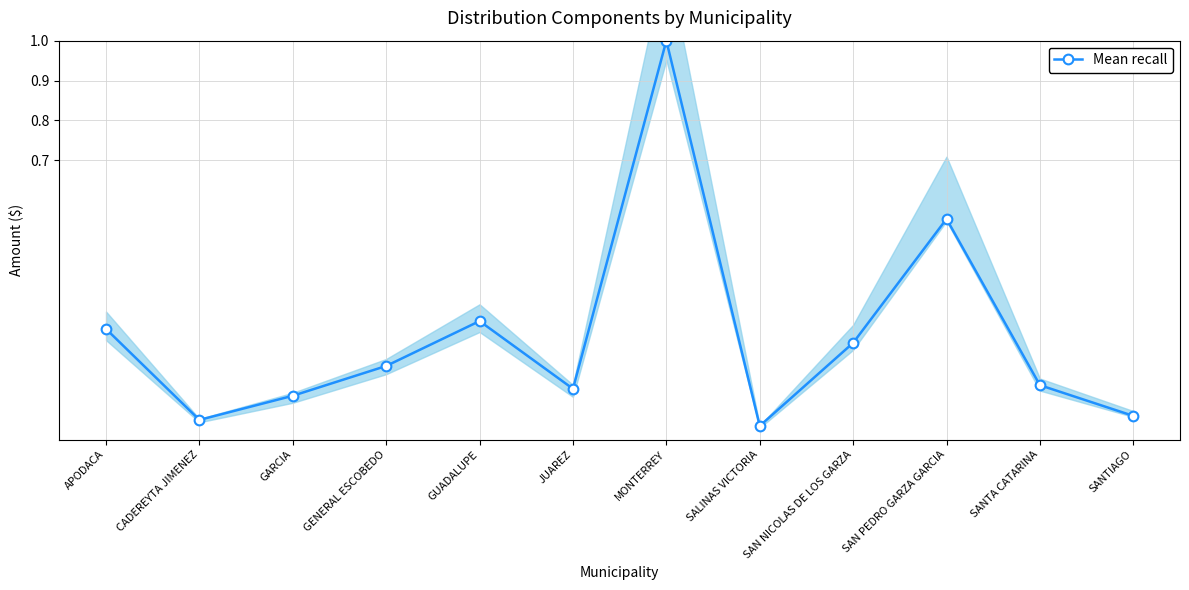

Count the number of data series in this chart.

1